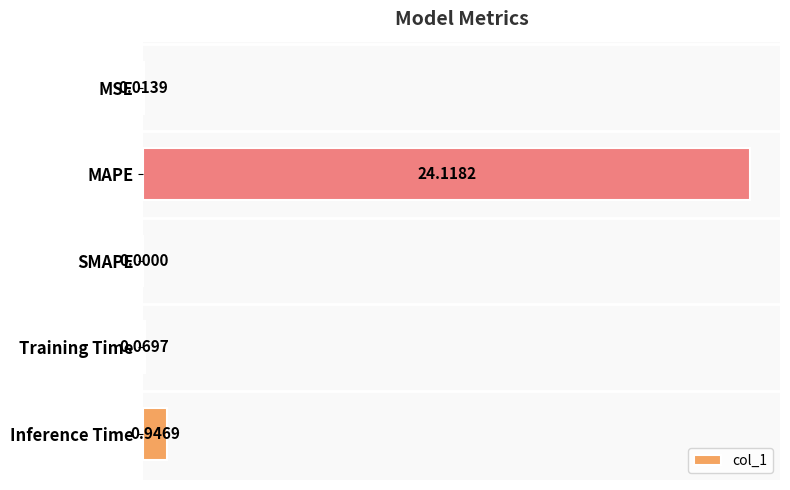

Are the bars horizontal?

Yes